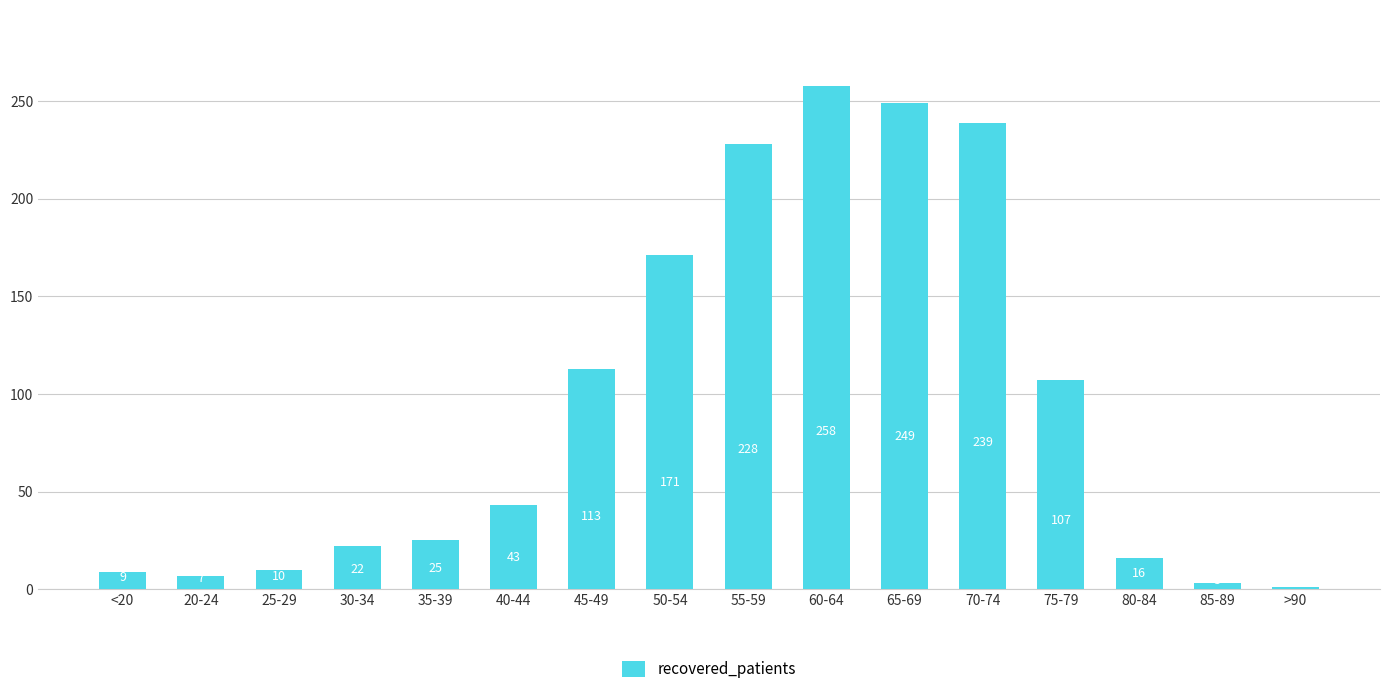

What is the change in value from 40-44 to 75-79?

+64